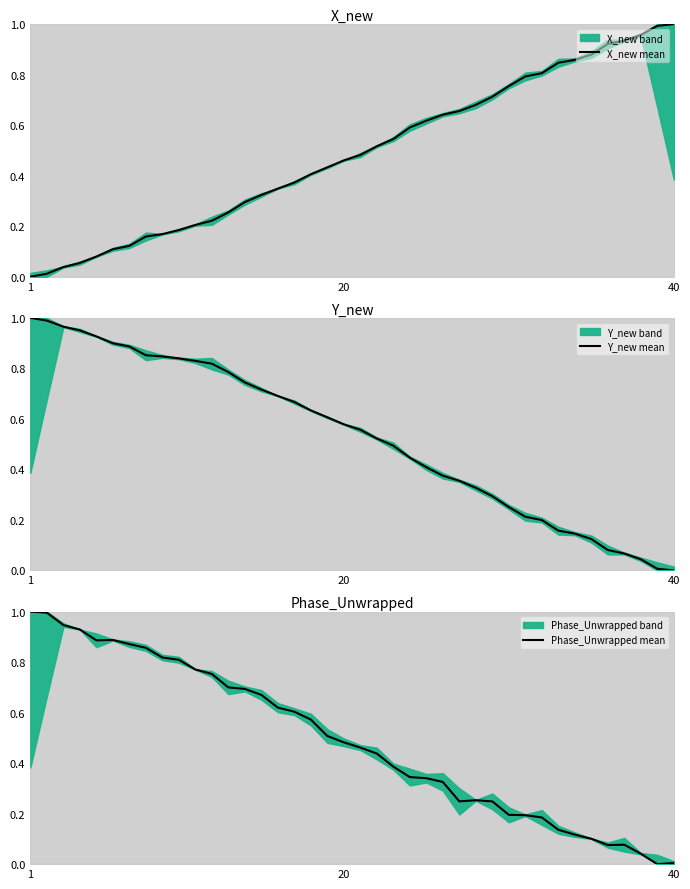

Which series has the largest range (max minus min)?

X_new mean